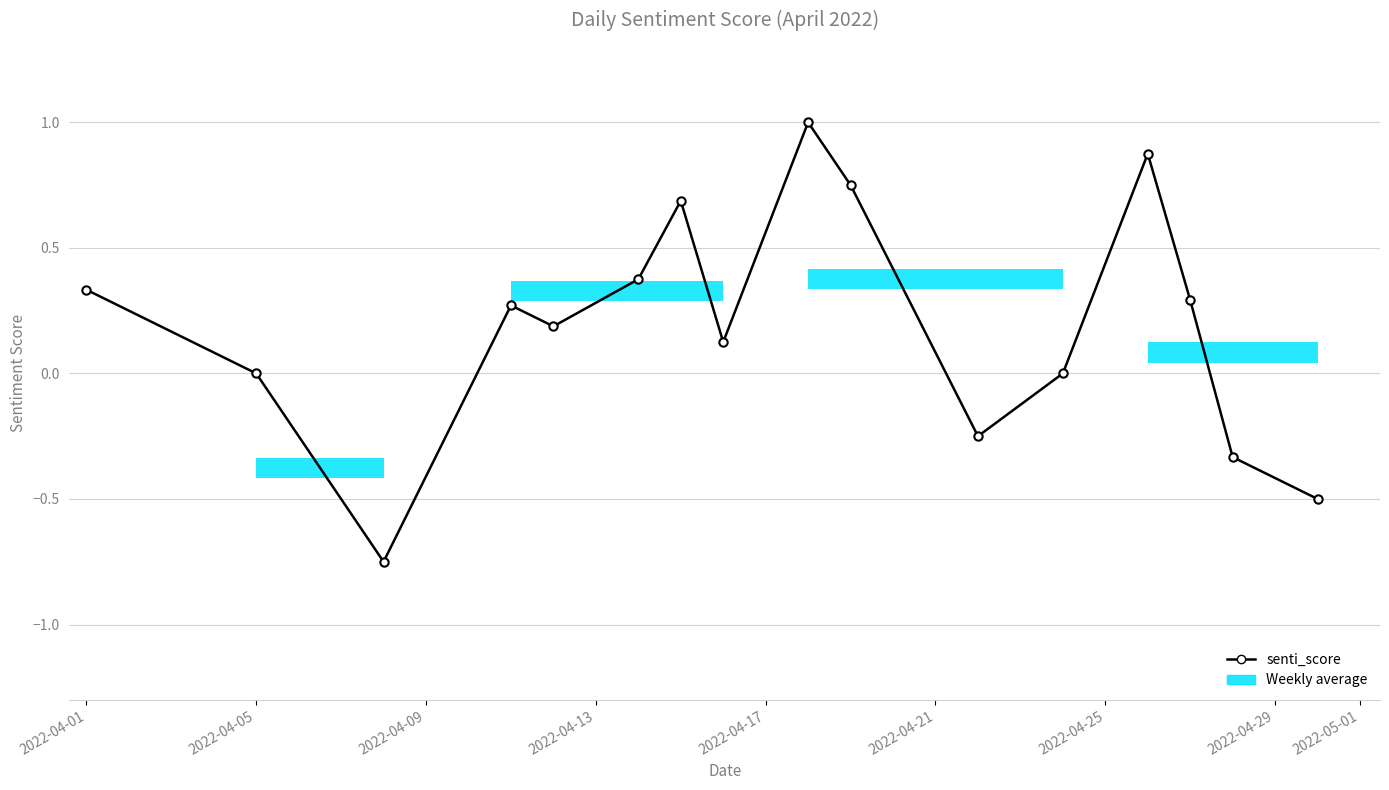

What position from the left is 2022-04-29?

8